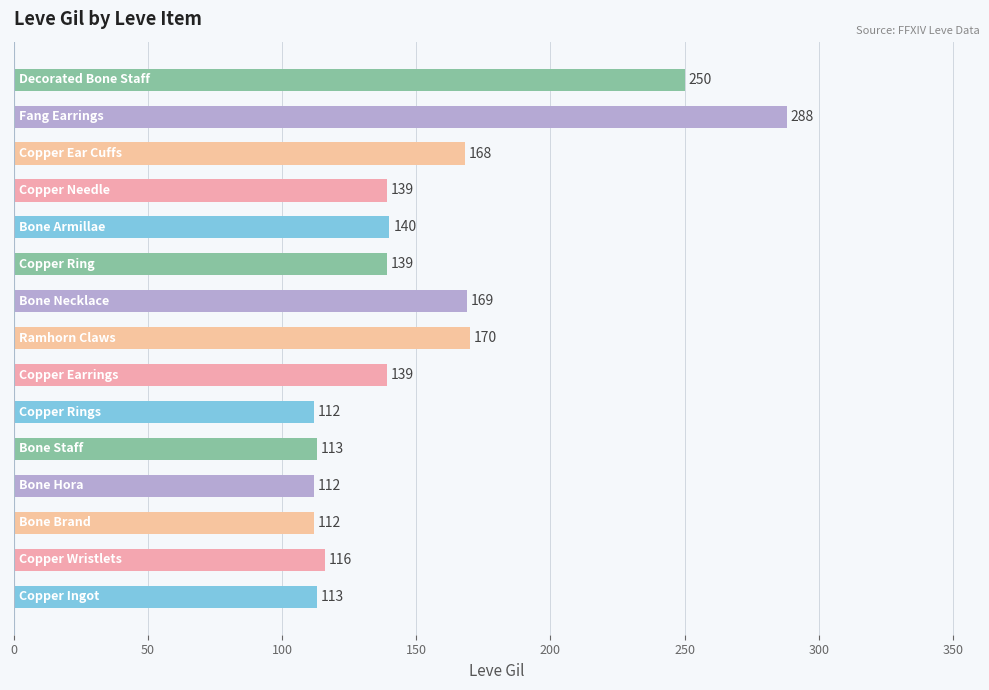

What is the maximum value shown in the chart?

288